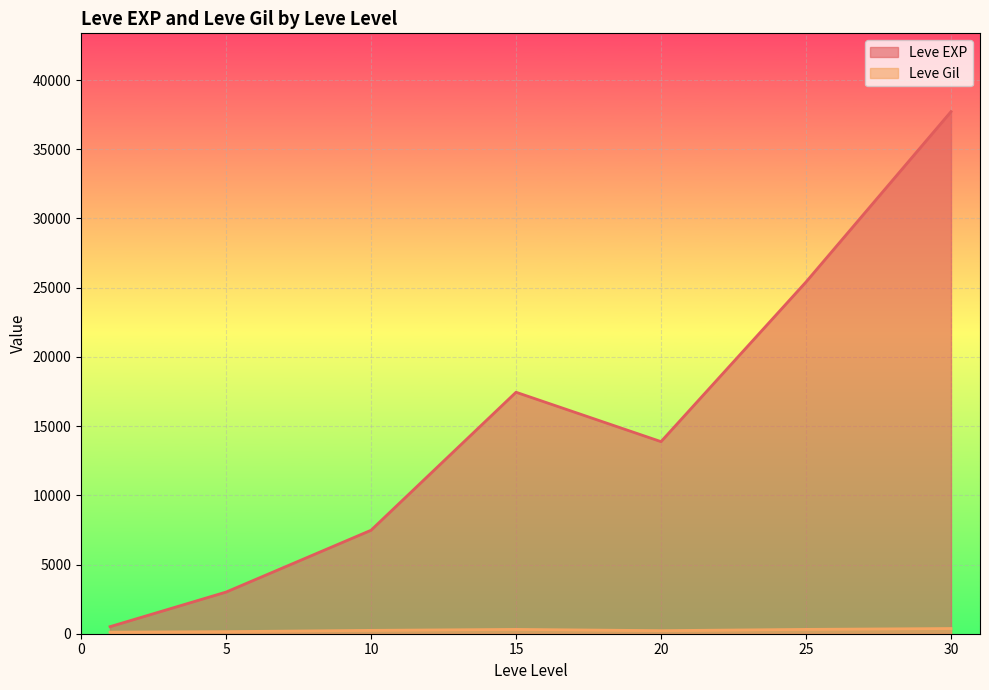

At which category does Leve Gil reach its first local valley?

1